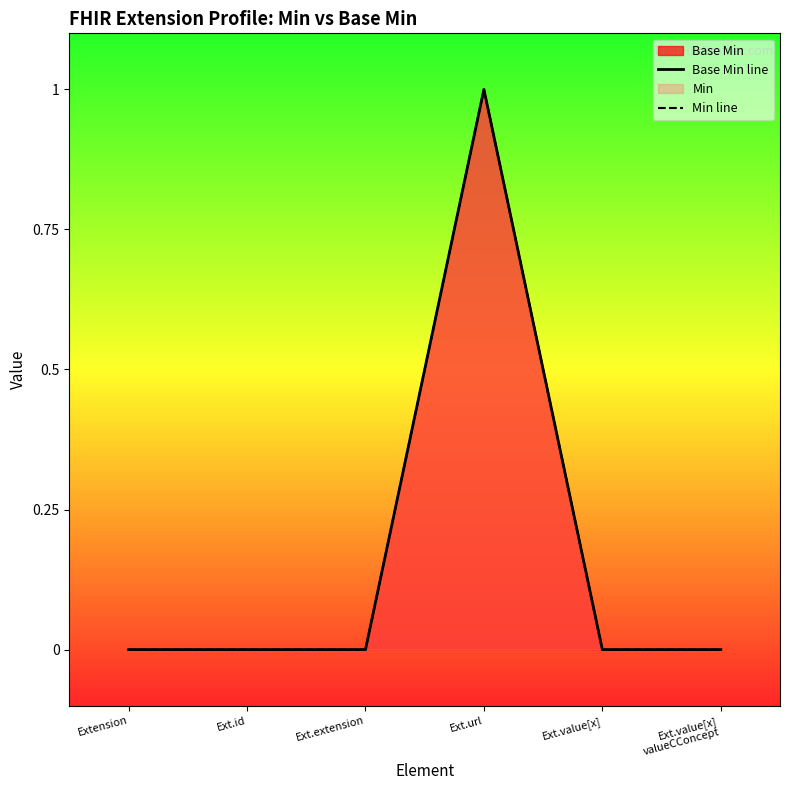

At which category does Min line reach its first local peak?

Ext.url